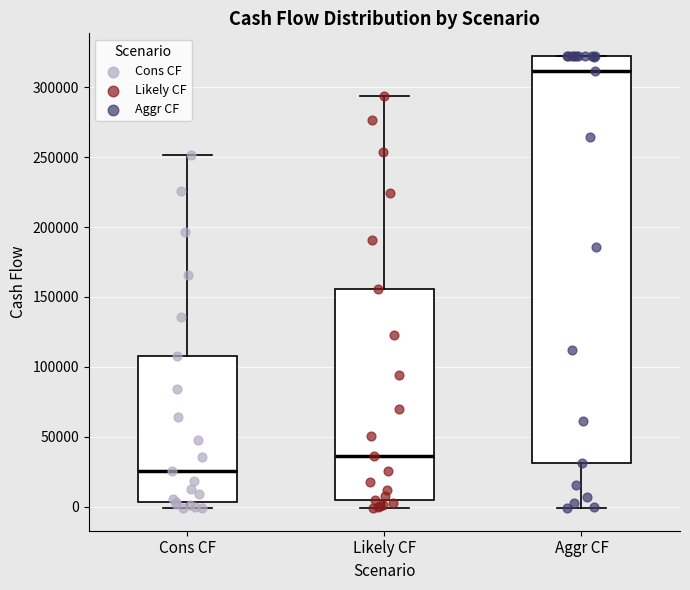

Where is the lower edge of the box for Cons CF on the y-axis? The values are not printed on the chart, so give them approximately, as read against the axis.

5000